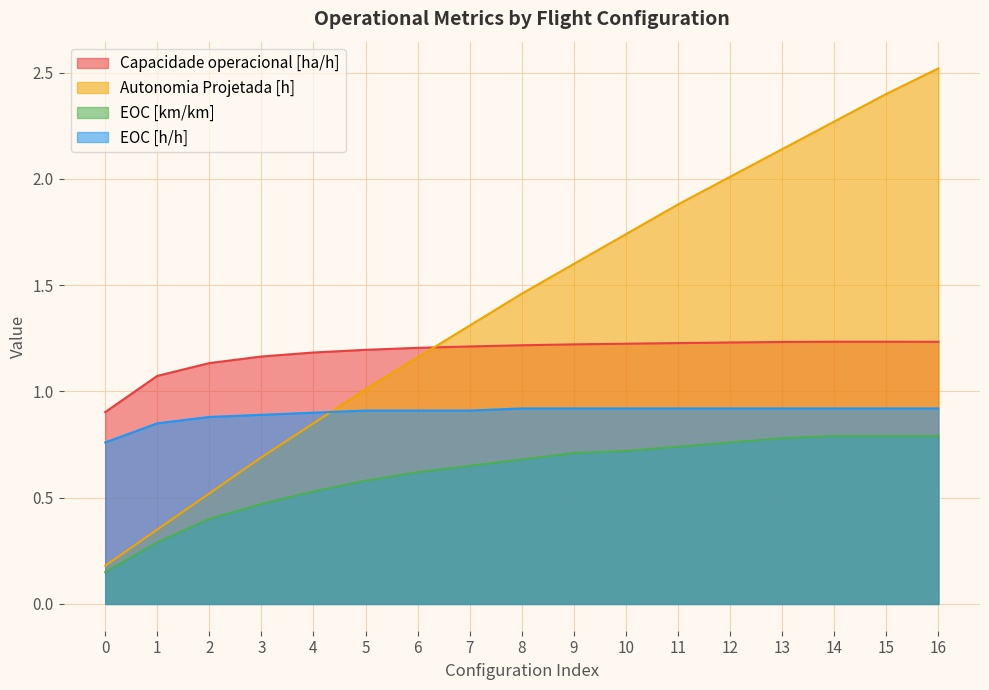

List the series in order of their peak value, lowest first.

EOC [km/km], EOC [h/h], Capacidade operacional [ha/h], Autonomia Projetada [h]